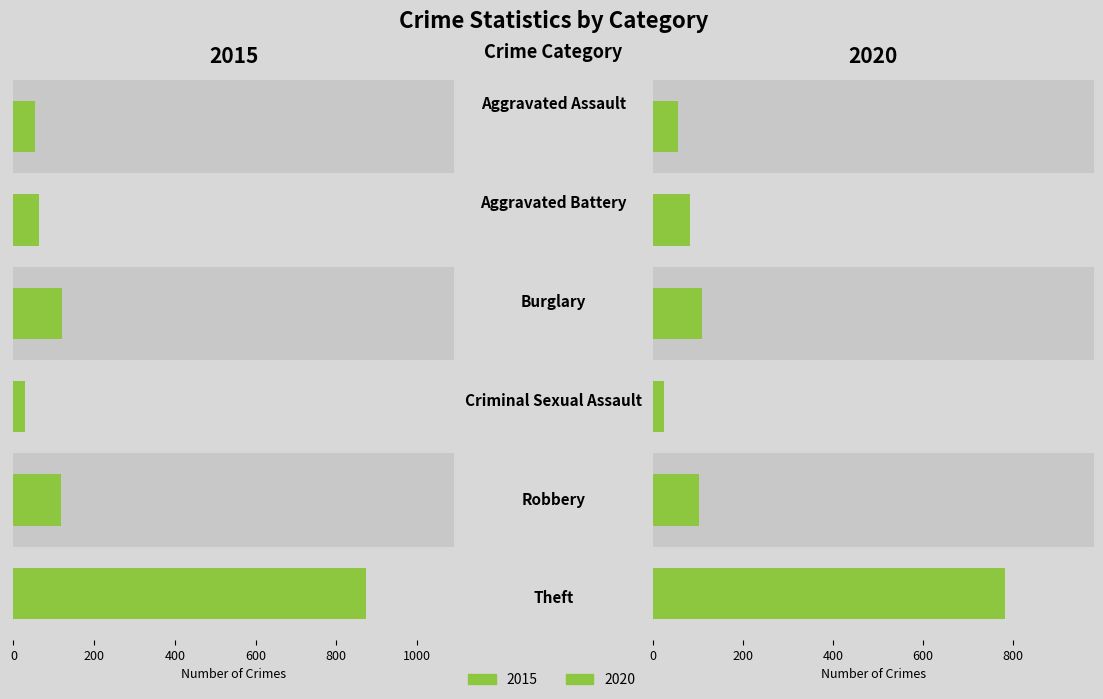

Reading left to right, list all the values displayed in this chart.

2015: 54	64	121	28	117	874
2020: 56	82	110	26	102	783